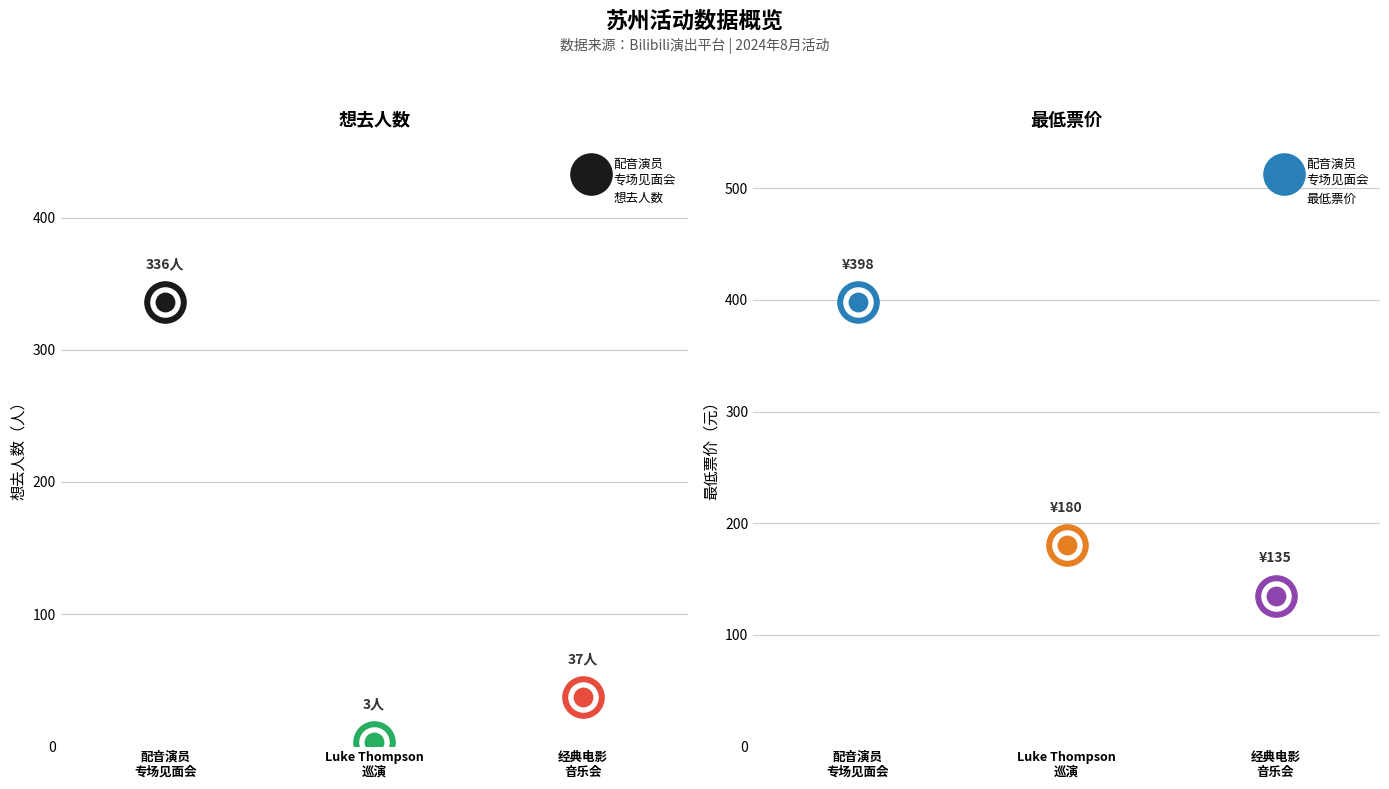

What is the total value across all series at Luke Thompson
巡演?

183